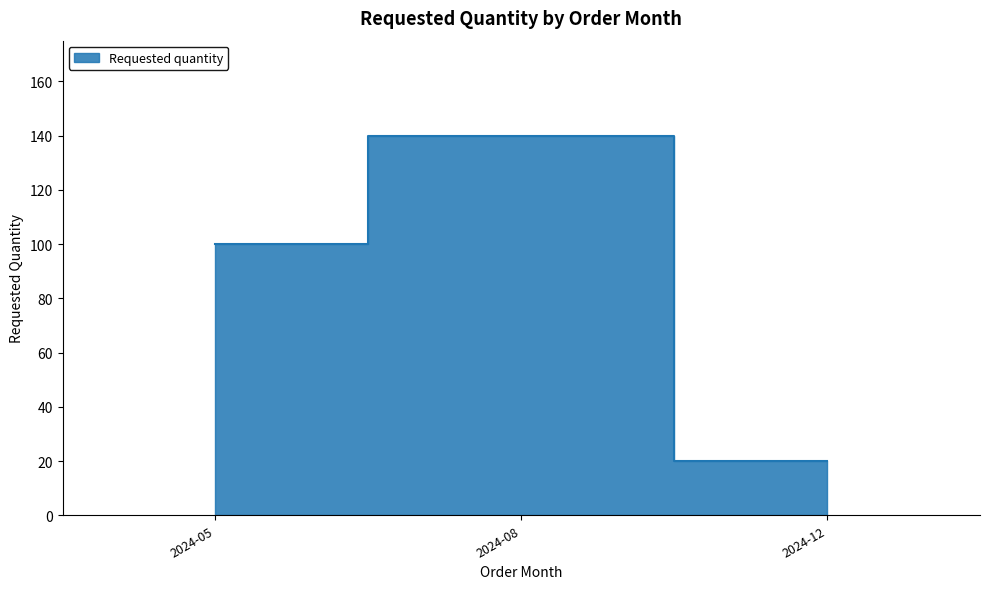

What is the maximum value shown in the chart?

140